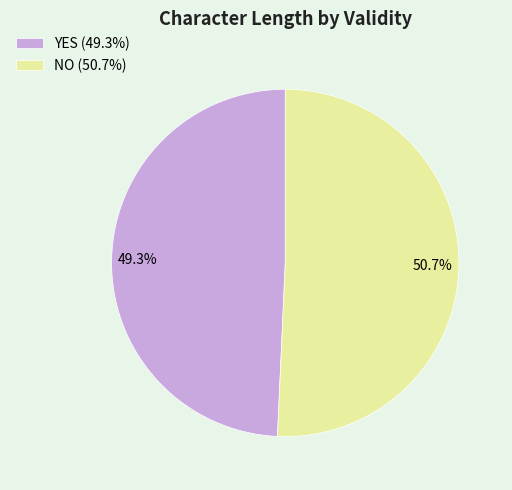

Is the sum of NO and YES greater than half?

Yes